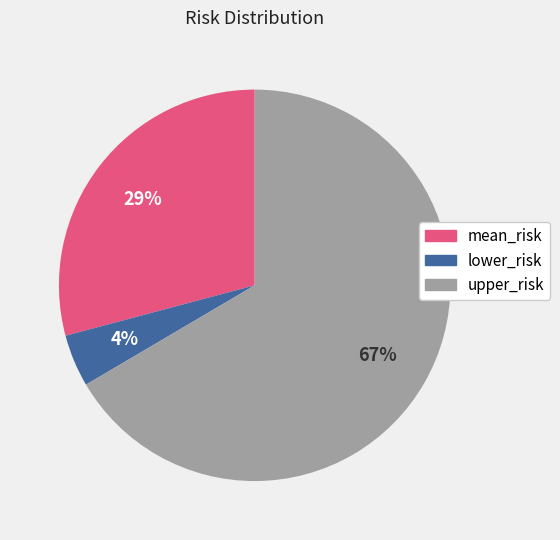

Which has a higher value, upper_risk or mean_risk?

upper_risk